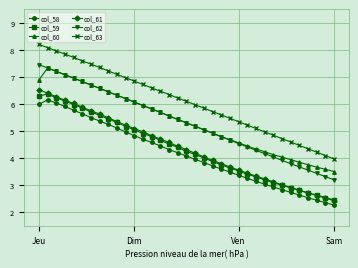

What is the value of the col_62 point at the 35th from the left?

3.2